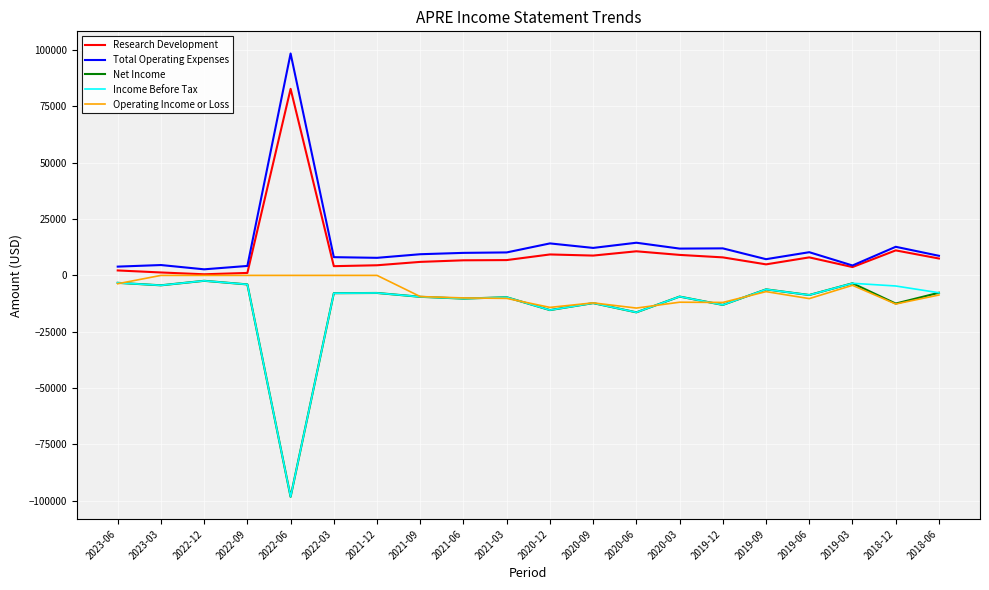

Is it true that Total Operating Expenses equals 14200 at 2020-12?

True